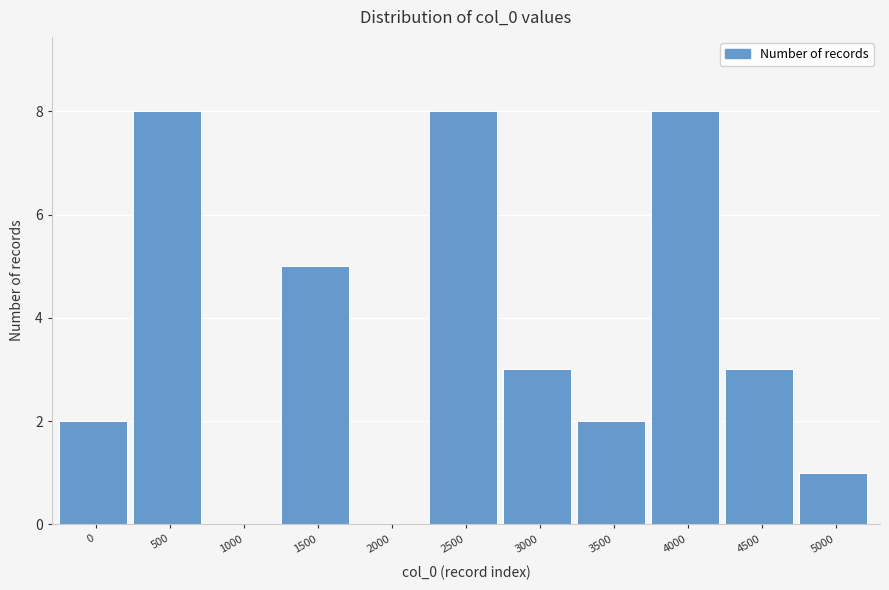

Reading left to right, what are all the values shown in this chart?

0=2	500=8	1000=0	1500=5	2000=0	2500=8	3000=3	3500=2	4000=8	4500=3	5000=1